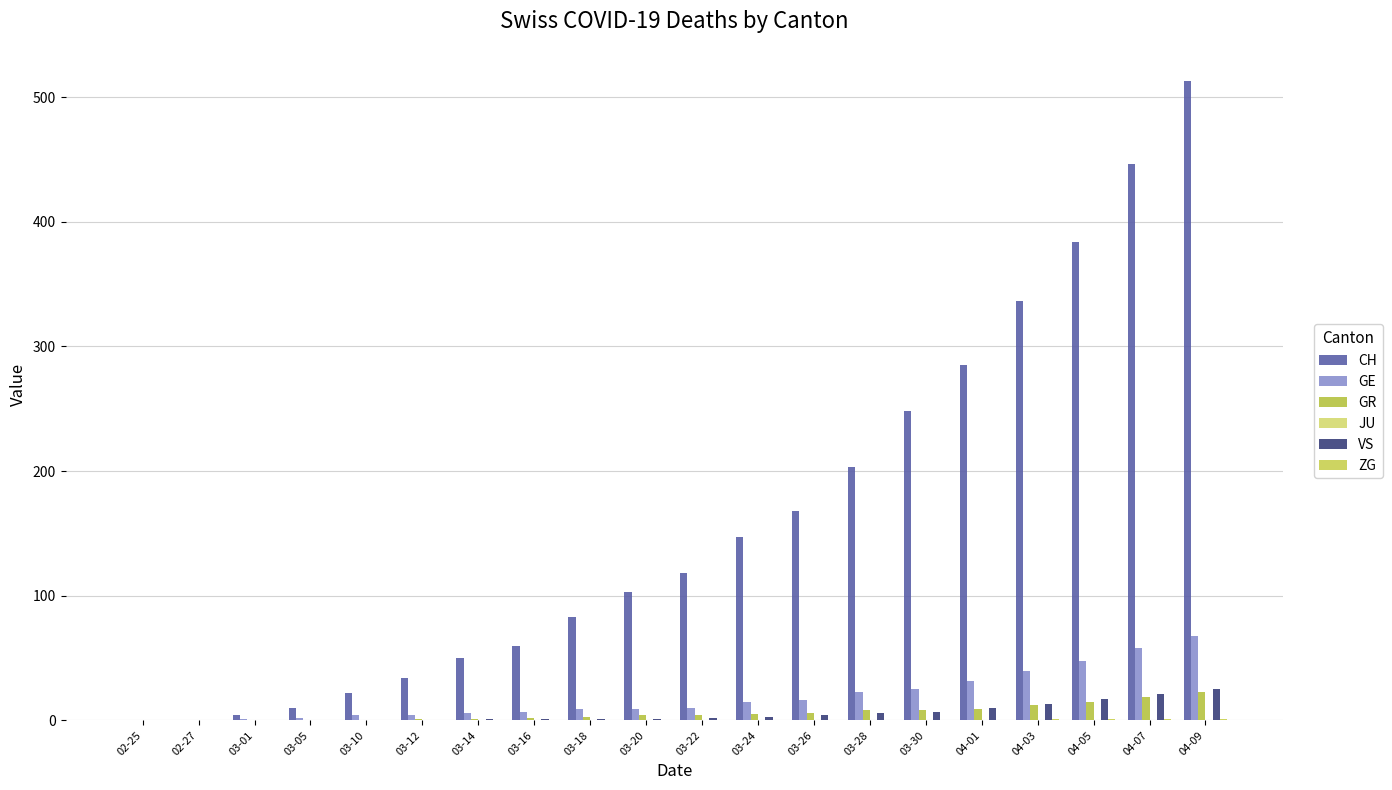

What position from the left is 03-12?

6